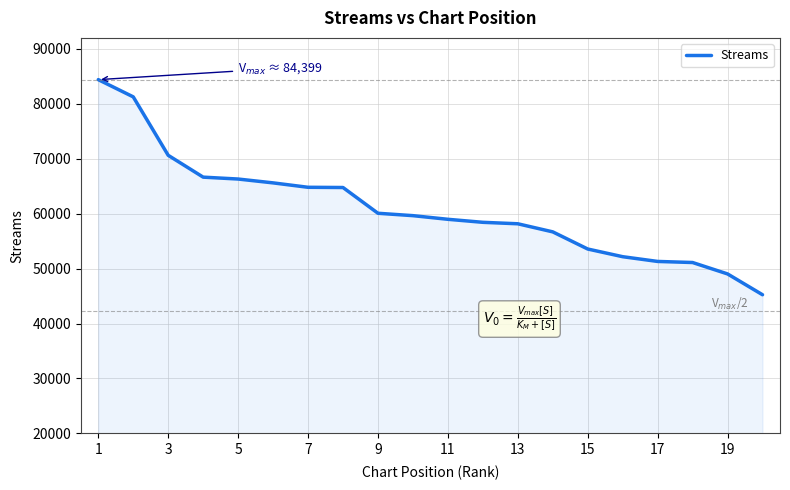

Count the number of categories in the chart.

20